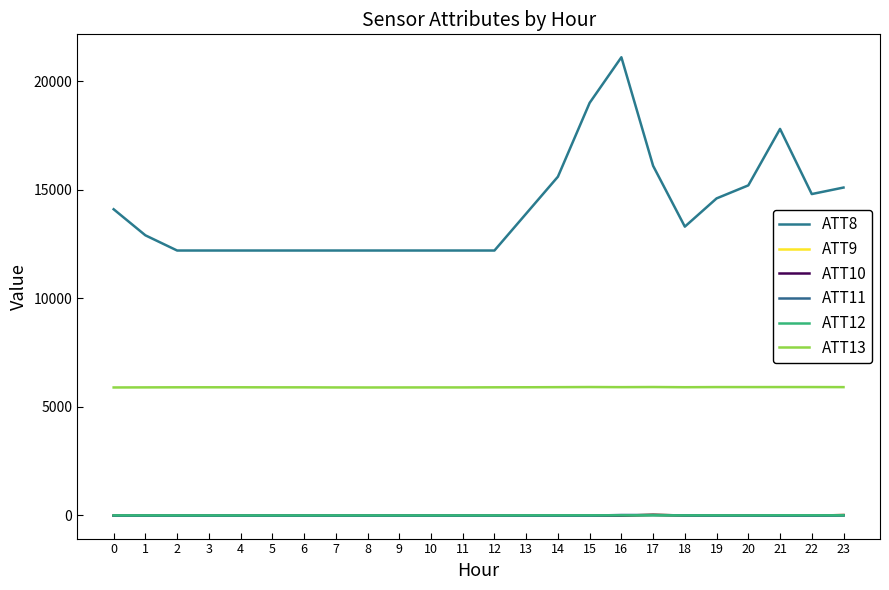

What is the value of the ATT9 point at the 8th from the left?

-10.0